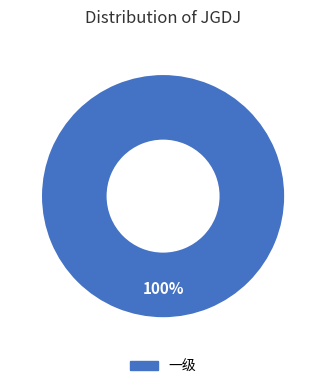

Is there a majority slice in this chart?

Yes